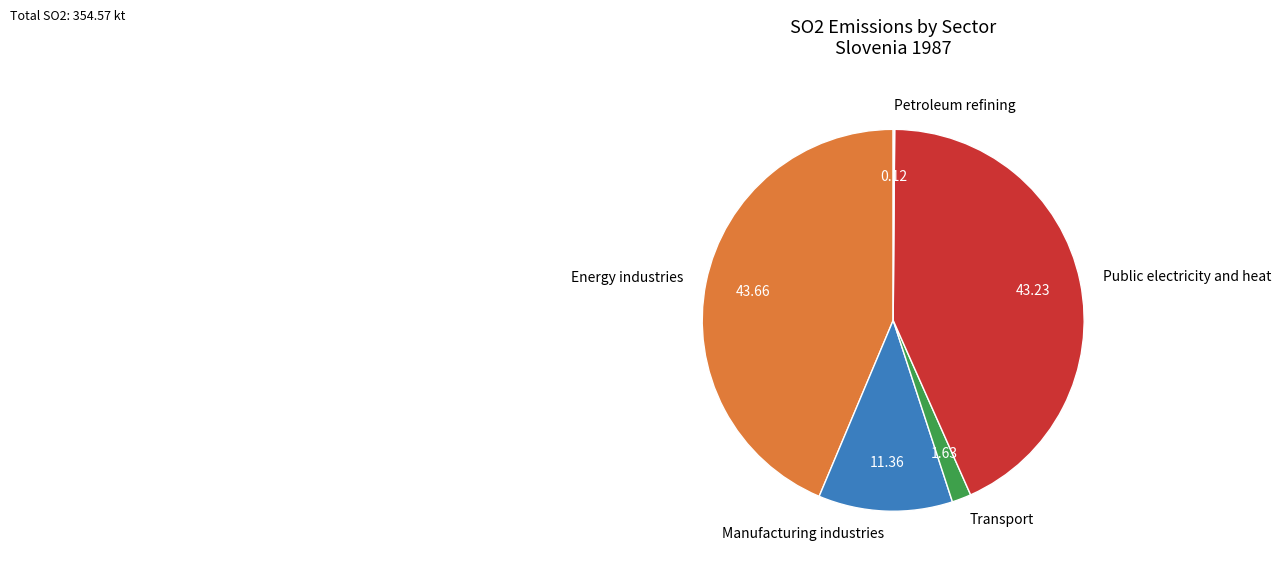

Between Energy industries and Transport, which is larger?

Energy industries